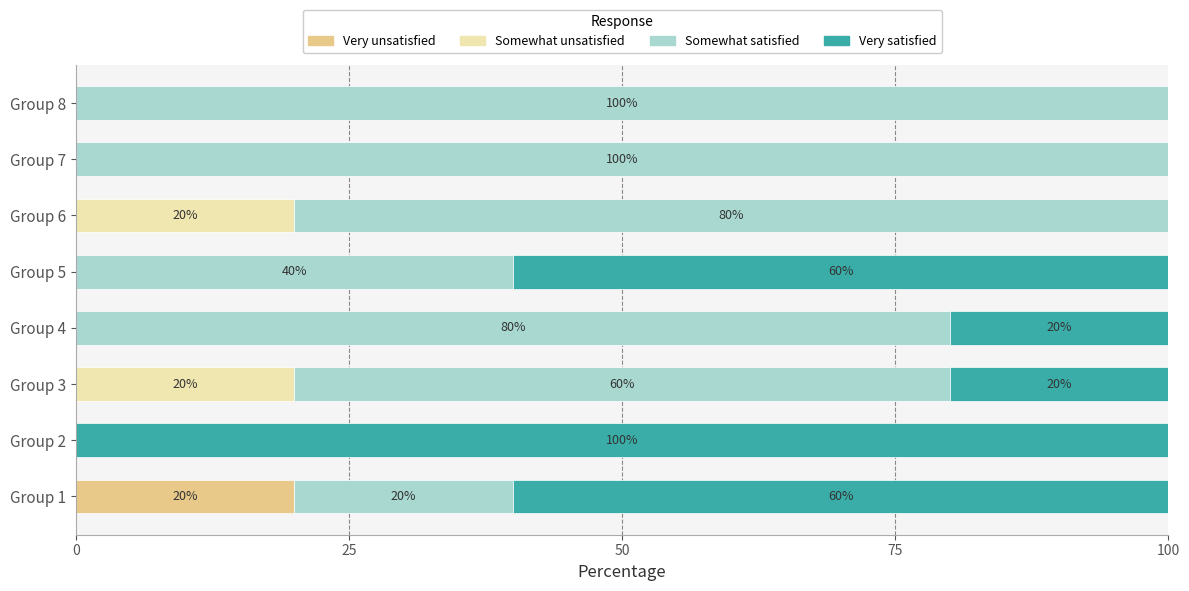

What are all the series names shown in the legend?

Very unsatisfied, Somewhat unsatisfied, Somewhat satisfied, Very satisfied